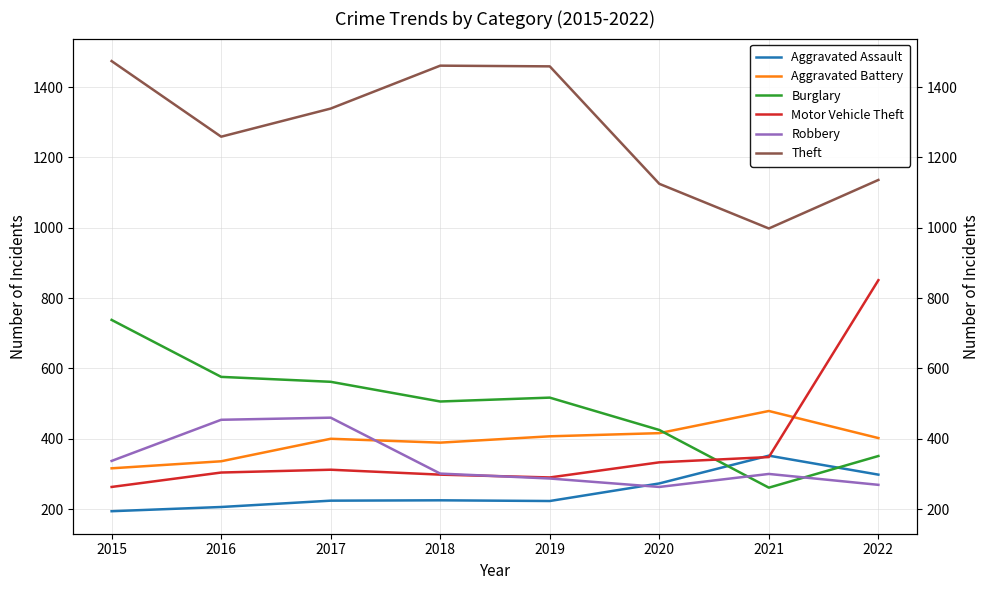

Which label corresponds to the largest value in the chart?

2015